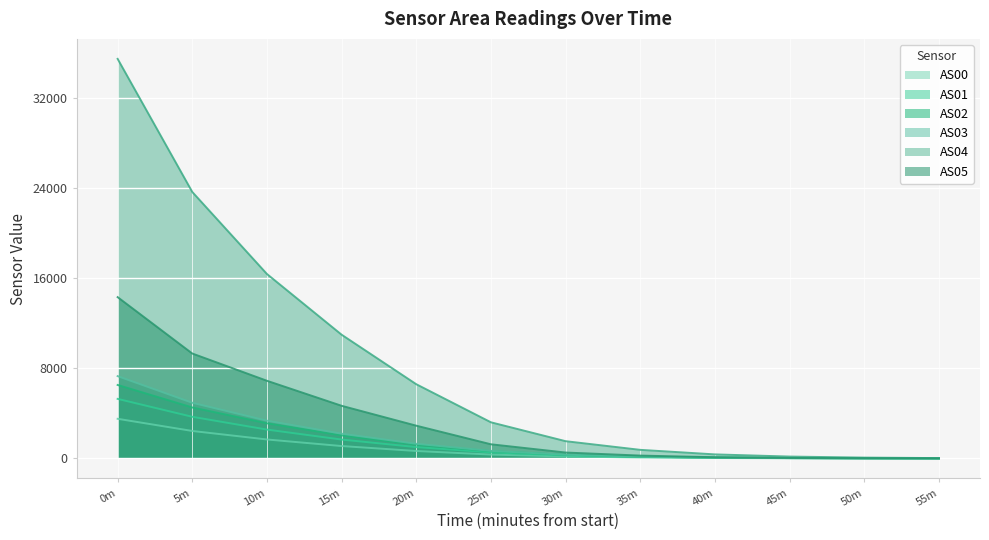

Which series has the largest range (max minus min)?

AS04